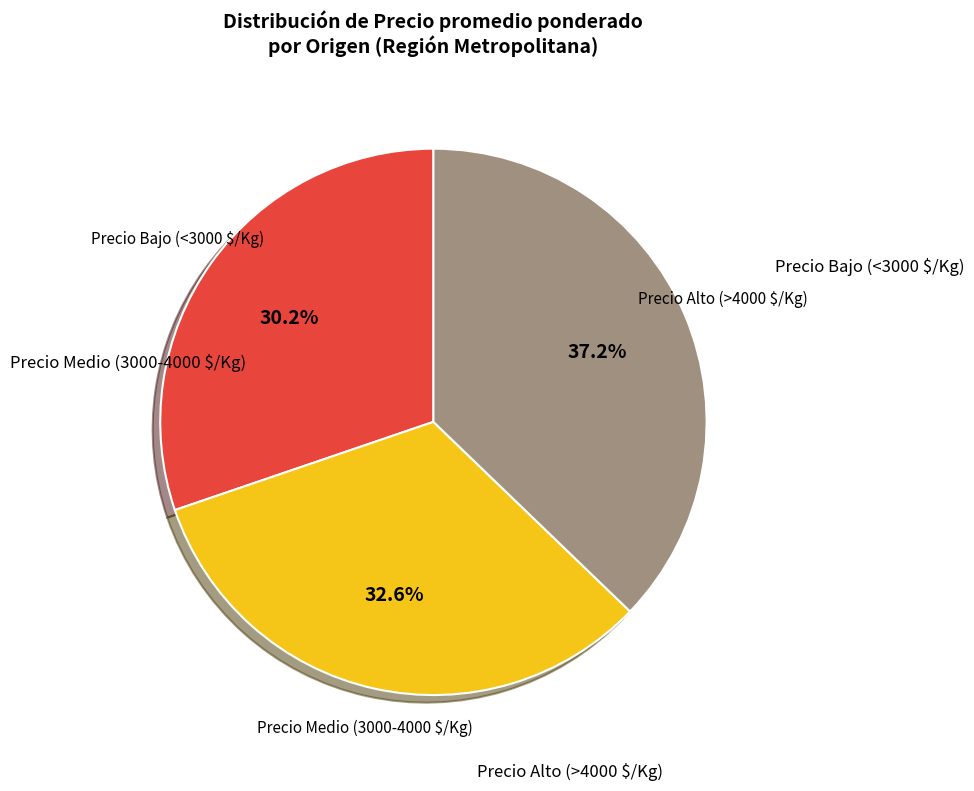

Is there any slice that represents more than half of the pie?

No